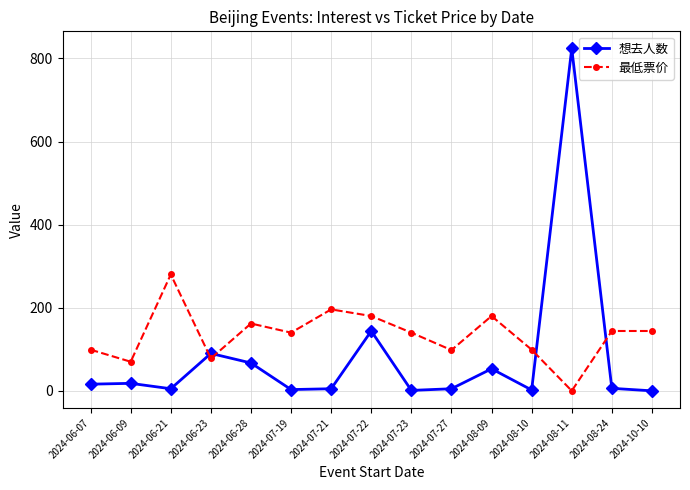

Is the value of 想去人数 at 2024-06-21 greater than the value of 最低票价 at 2024-08-10?

No